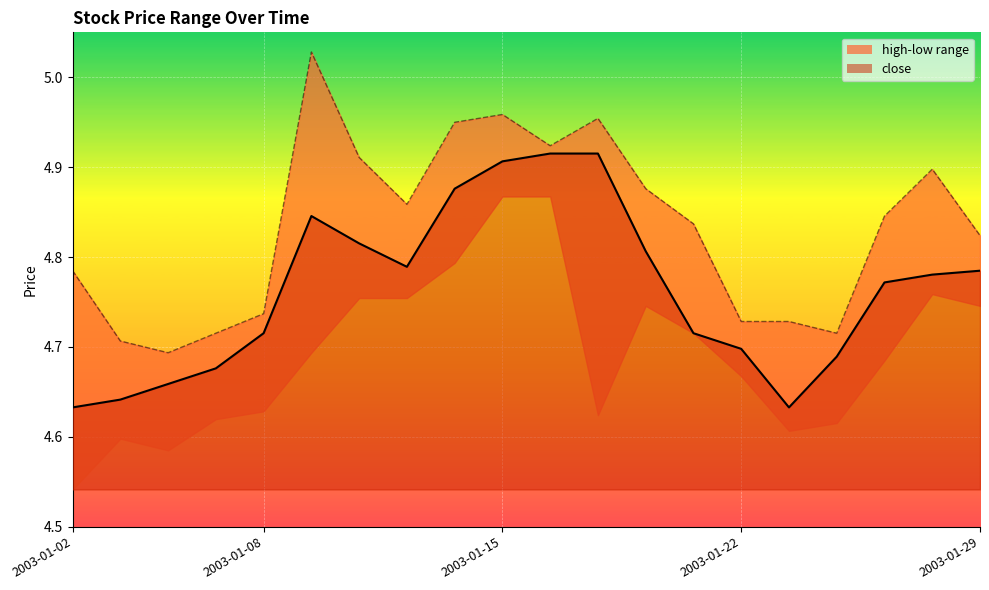

What is the value of the close point at the 7th from the left?

4.8